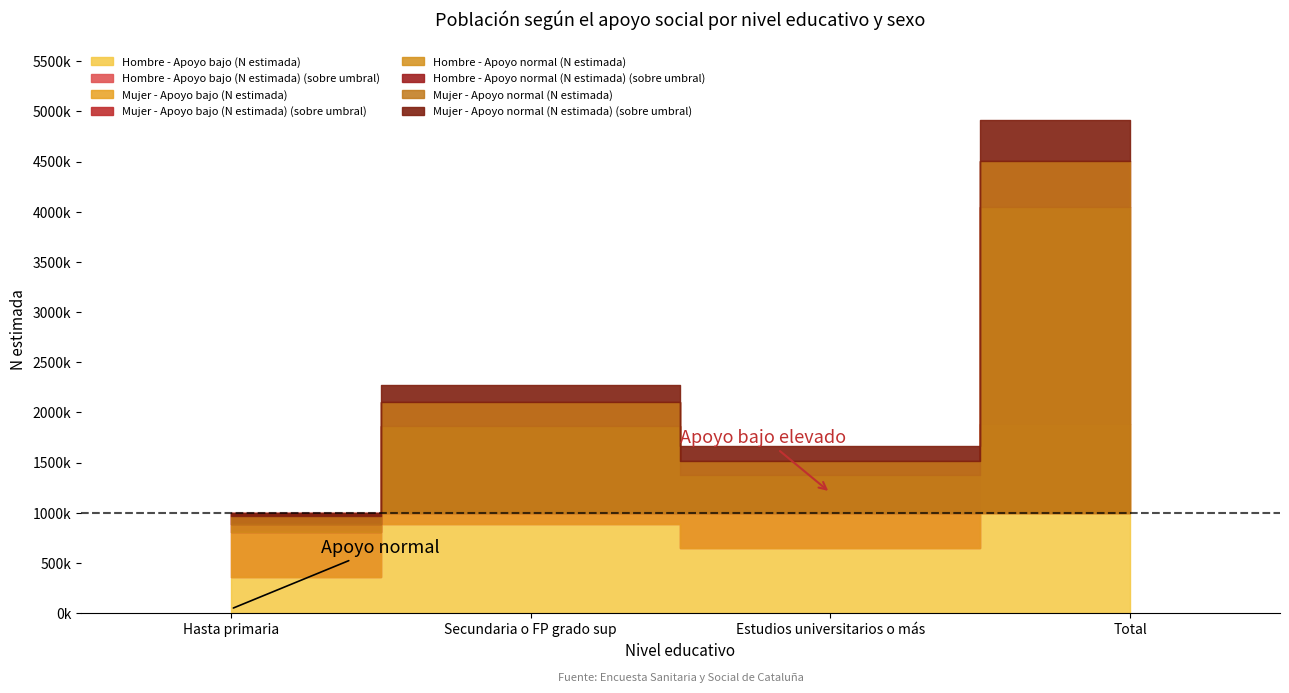

How many Hombre - Apoyo bajo (N estimada) values are between 646727 and 1884438?

3